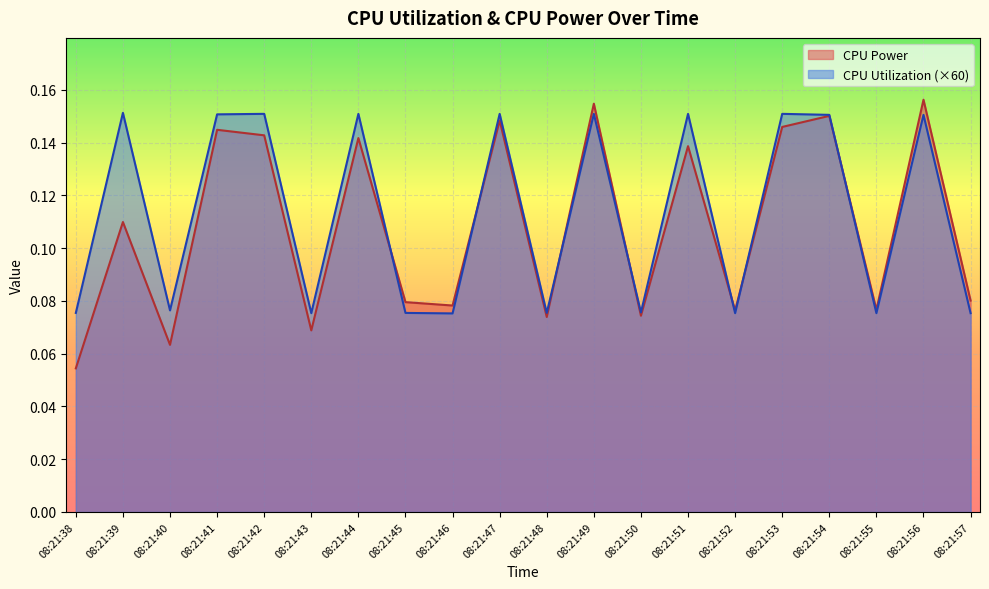

What is the sum of all CPU Power values?

2.2